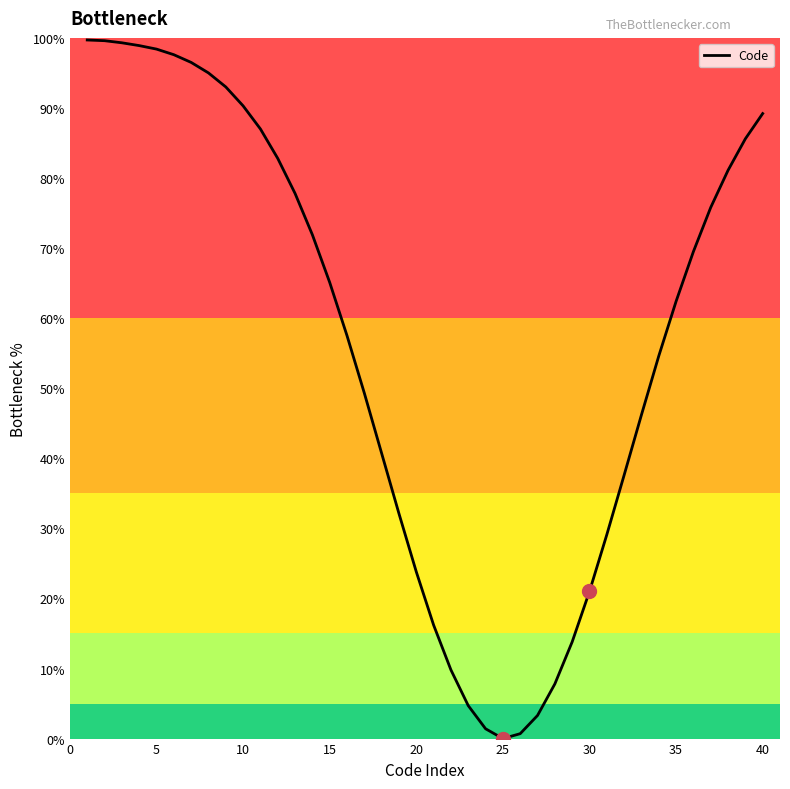

What is the difference between the maximum and minimum values?

99.7